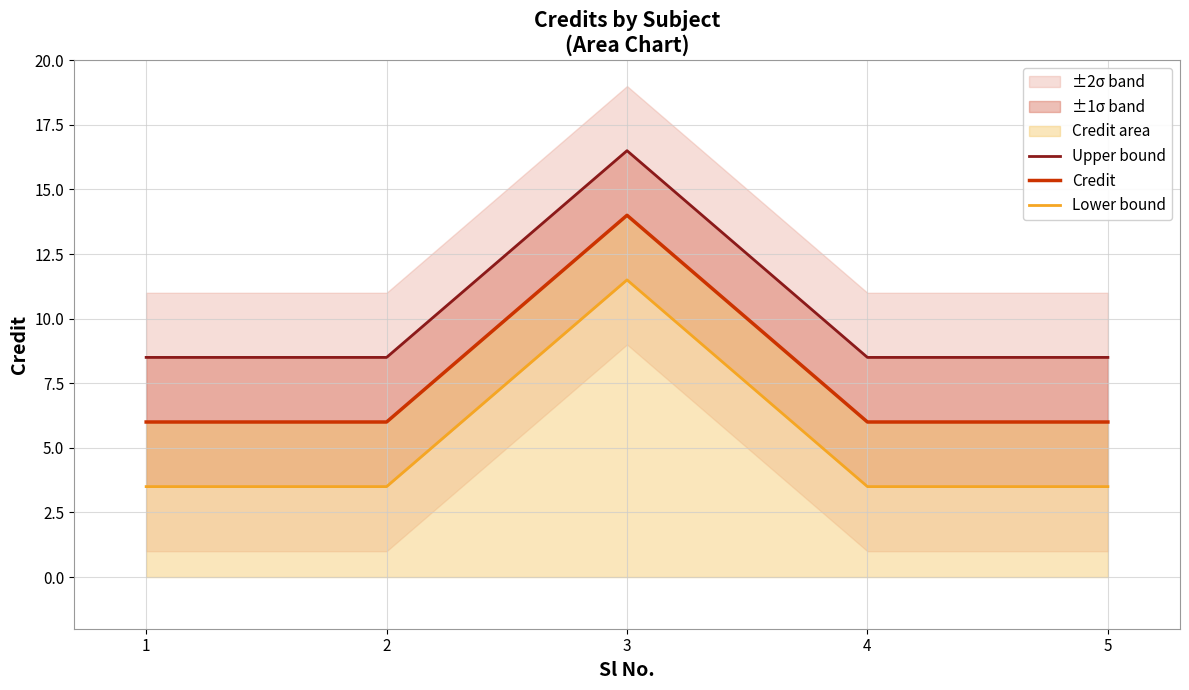

Reading left to right, transcribe all the data shown in this chart.

Upper bound: 1=8.5	2=8.5	3=16.5	4=8.5	5=8.5
Credit: 1=6.0	2=6.0	3=14.0	4=6.0	5=6.0
Lower bound: 1=3.5	2=3.5	3=11.5	4=3.5	5=3.5